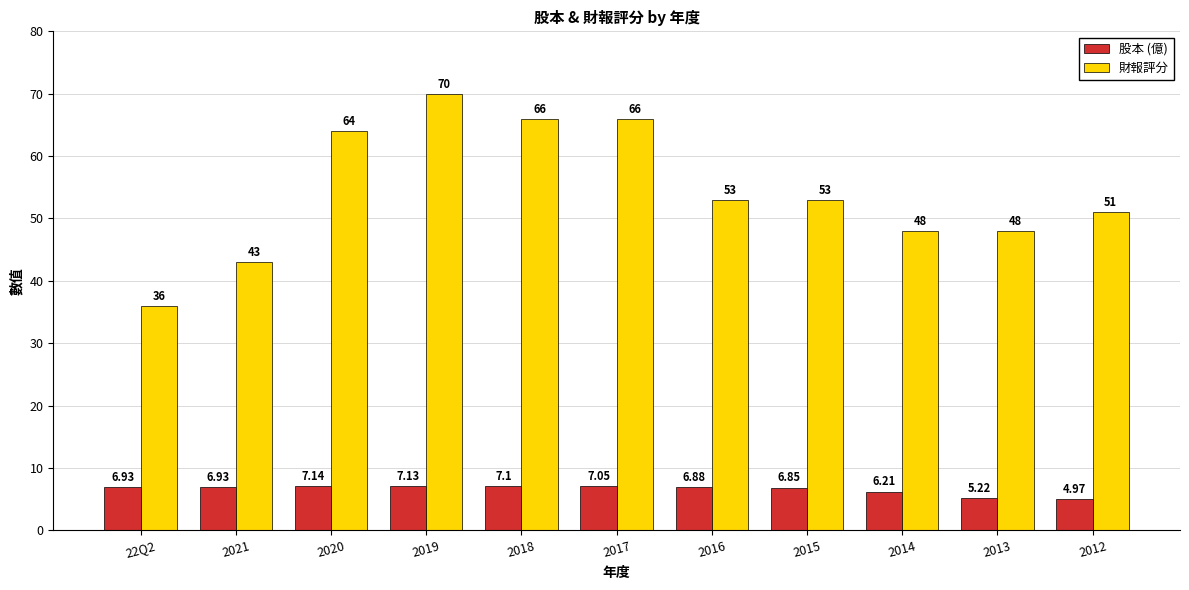

Rank the series at 2019 from highest to lowest value.

財報評分, 股本 (億)